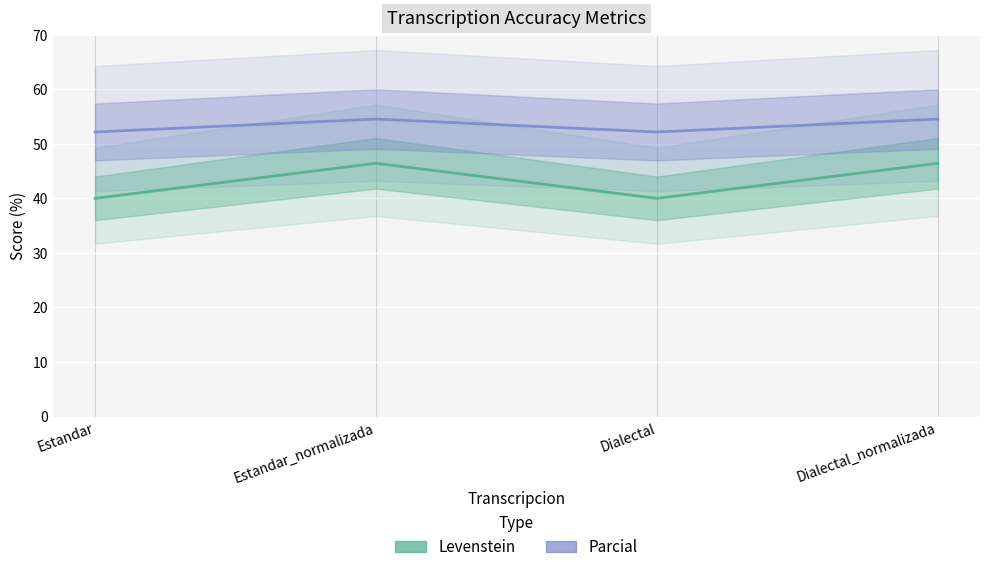

What is the total value across all series at Dialectal_normalizada?

101.0